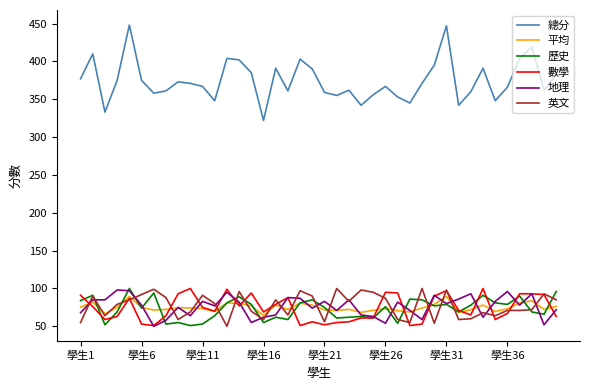

True or false: 數學 and 總分 cross at least once.

False